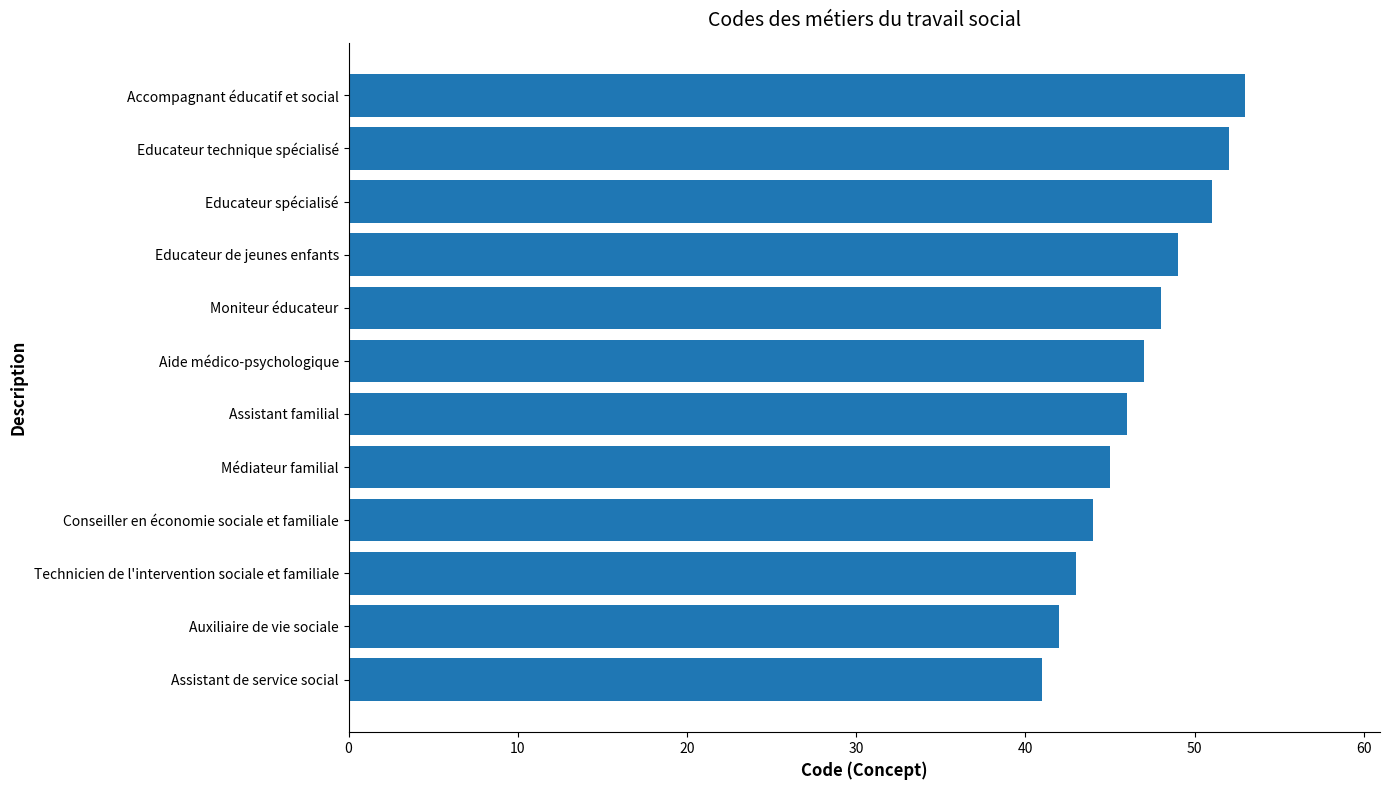

Reading bottom to top, transcribe all the data shown in this chart.

41	42	43	44	45	46	47	48	49	51	52	53